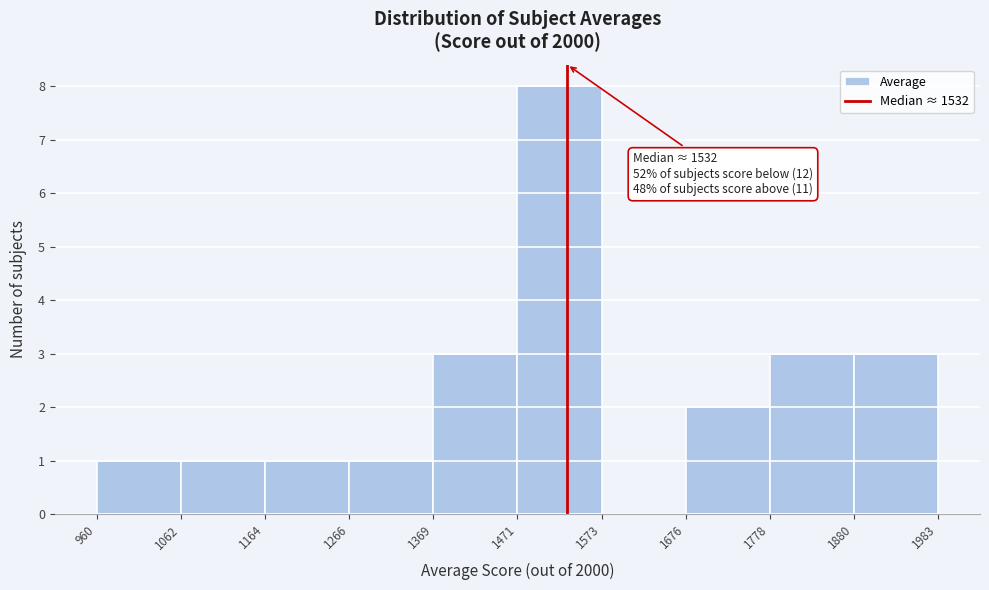

Over which range of the x-axis is the bar tallest?

1471 to 1573